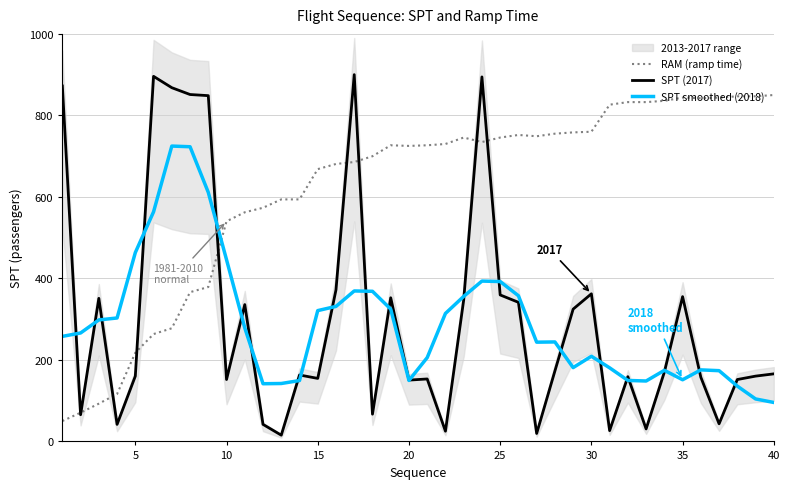

The SPT smoothed (2018) series shows 266.6 at 20. True or false?

False